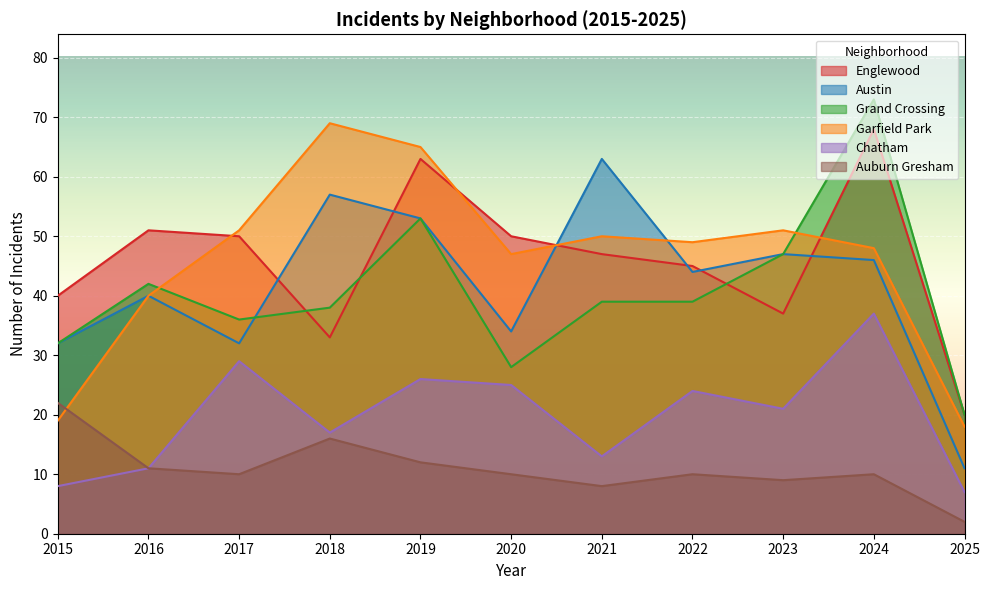

Reading right to left, extract all data points from this chart.

Englewood: 2025=20	2024=68	2023=37	2022=45	2021=47	2020=50	2019=63	2018=33	2017=50	2016=51	2015=40
Austin: 2025=11	2024=46	2023=47	2022=44	2021=63	2020=34	2019=53	2018=57	2017=32	2016=40	2015=32
Grand Crossing: 2025=20	2024=73	2023=47	2022=39	2021=39	2020=28	2019=53	2018=38	2017=36	2016=42	2015=32
Garfield Park: 2025=18	2024=48	2023=51	2022=49	2021=50	2020=47	2019=65	2018=69	2017=51	2016=40	2015=19
Chatham: 2025=7	2024=37	2023=21	2022=24	2021=13	2020=25	2019=26	2018=17	2017=29	2016=11	2015=8
Auburn Gresham: 2025=2	2024=10	2023=9	2022=10	2021=8	2020=10	2019=12	2018=16	2017=10	2016=11	2015=22